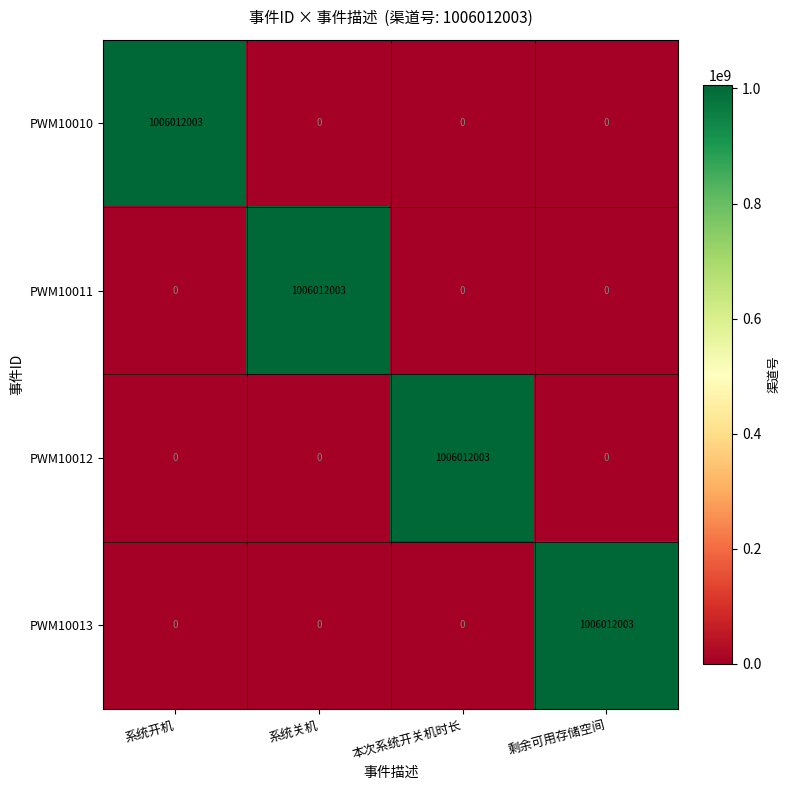

What is the average value of the PWM10012 series?

251503001